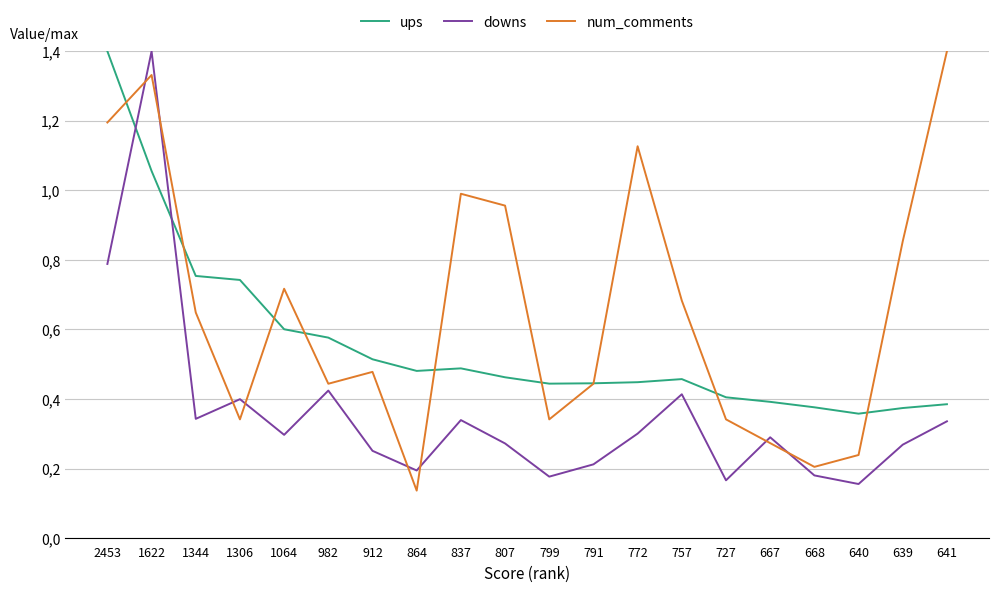

What position from the right is 799?

10